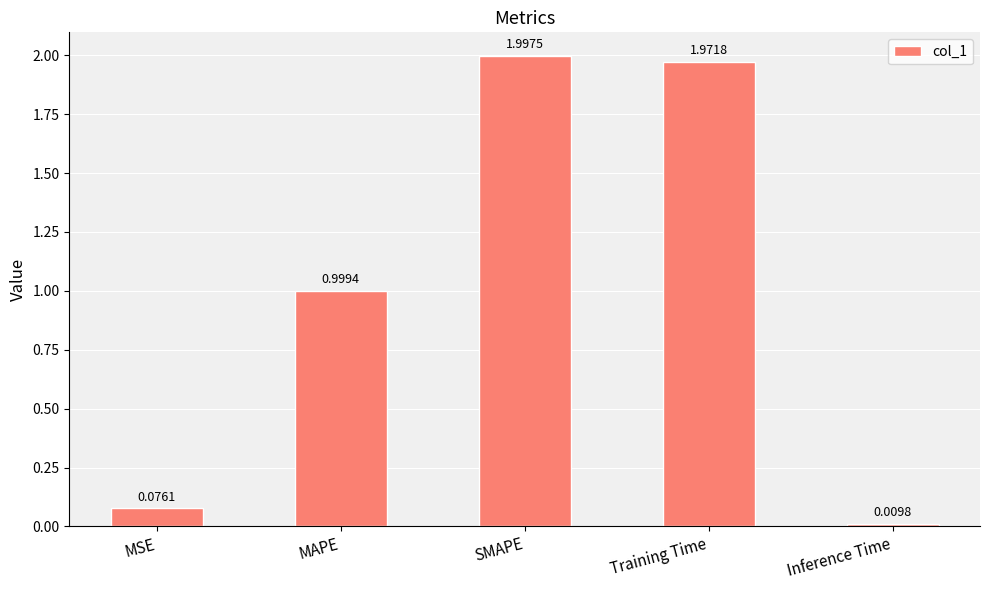

Which label corresponds to the smallest value in the chart?

Inference Time